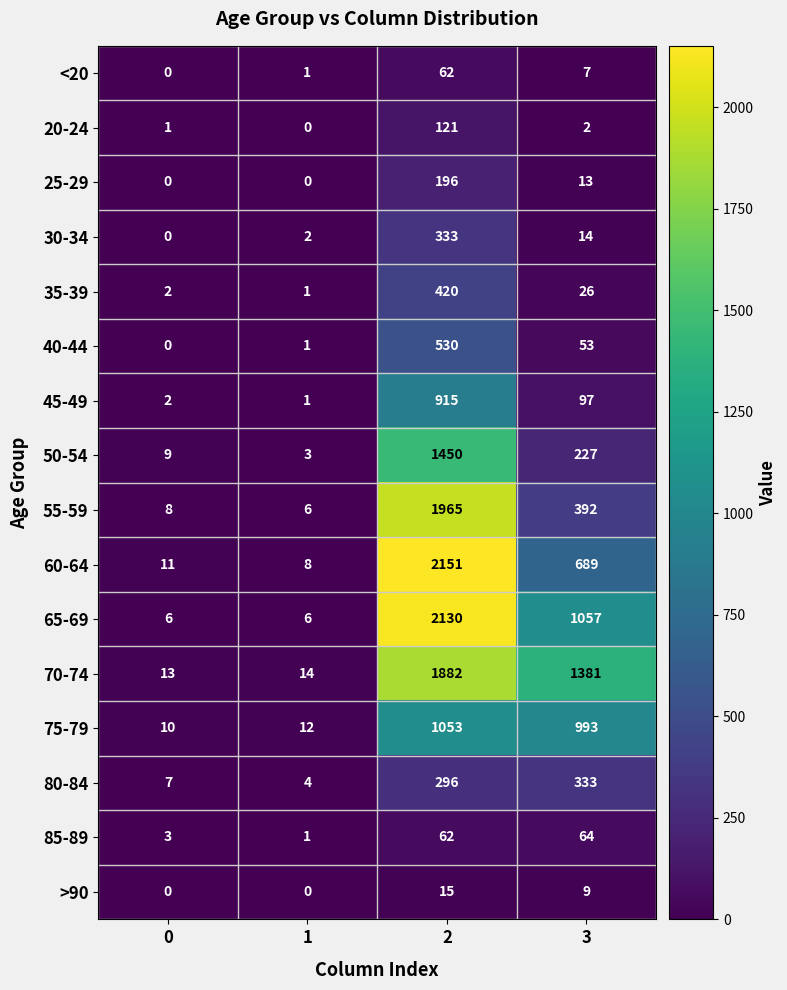

Read the 25-29 value at 3.

13